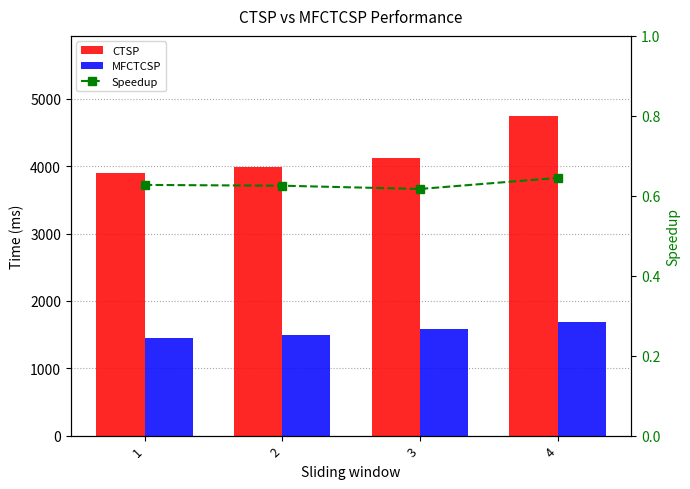

The MFCTCSP series shows 1021.1 at 4. True or false?

False